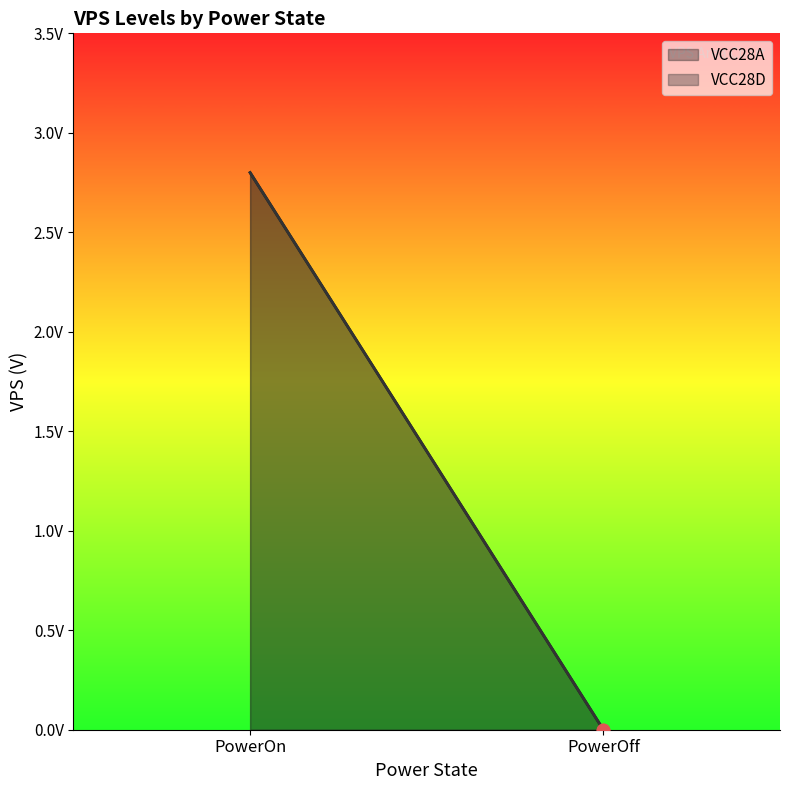

Which series reaches the minimum Y coordinate?

VCC28A